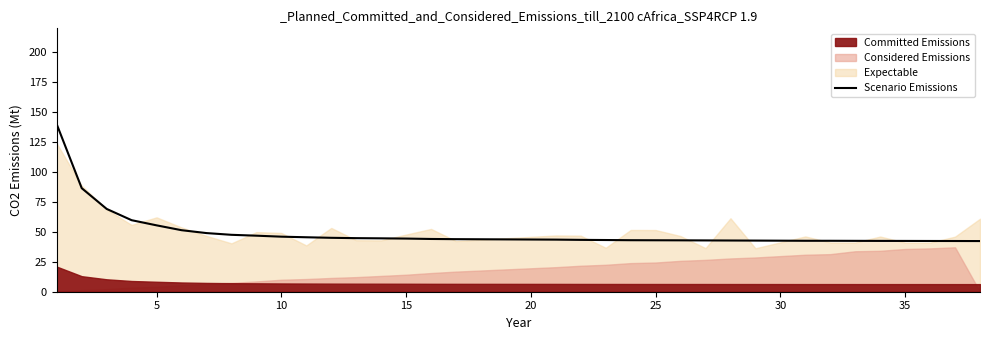

How many values are below 43?

13